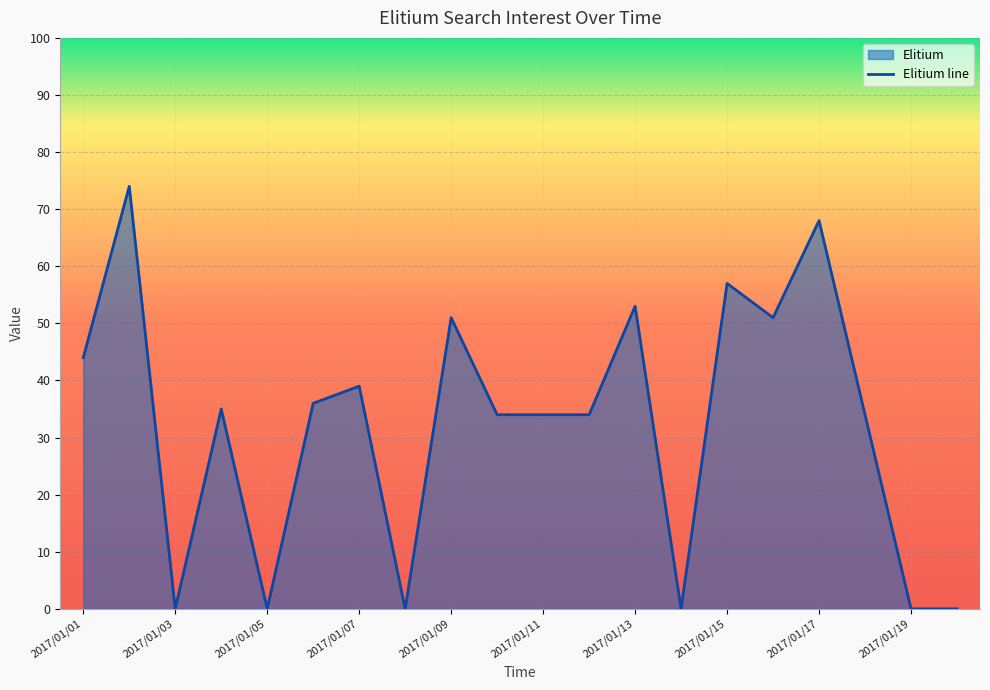

List the labels in order of value, smallest first.

2017/01/03, 2017/01/05, 2017/01/08, 2017/01/14, 2017/01/19, 2017/01/20, 2017/01/10, 2017/01/11, 2017/01/12, 2017/01/18, 2017/01/04, 2017/01/06, 2017/01/07, 2017/01/01, 2017/01/09, 2017/01/16, 2017/01/13, 2017/01/15, 2017/01/17, 2017/01/02